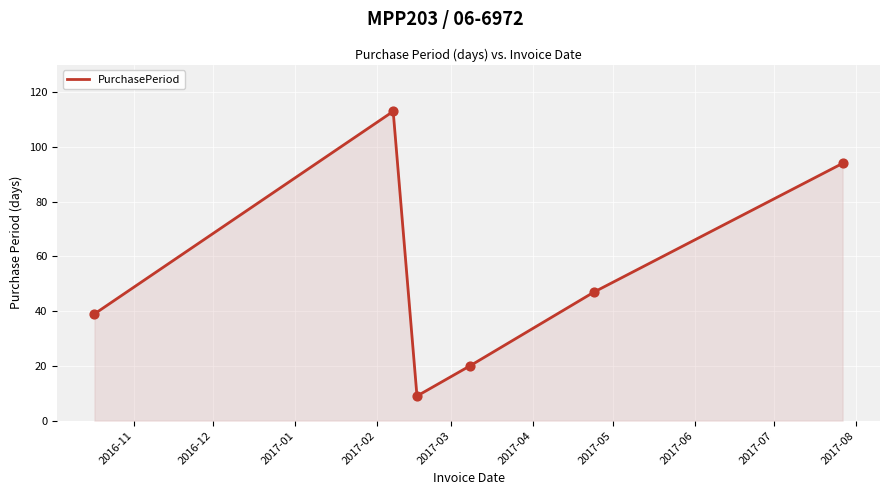

How many interior local valleys (lower than both neighbors) does the data have?

1